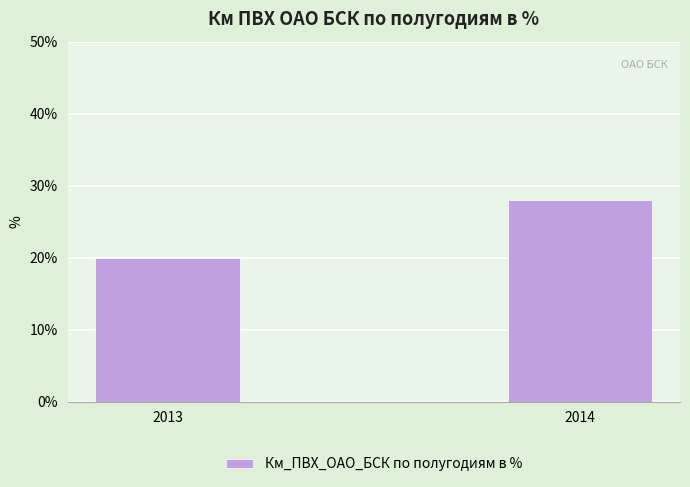

Reading right to left, transcribe all the data shown in this chart.

0.3	0.2